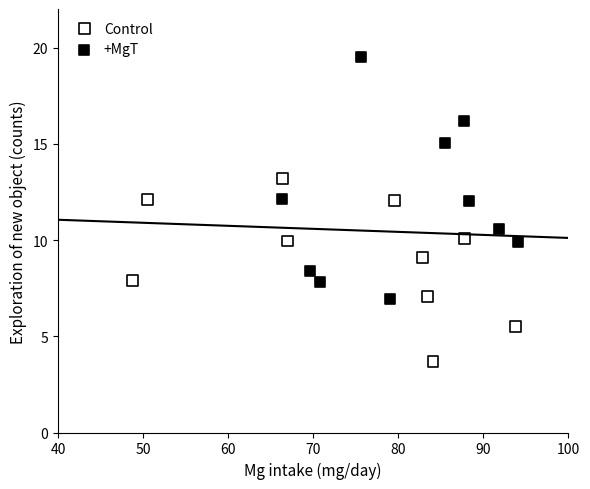

Which series has the largest Y range (max minus min)?

+MgT